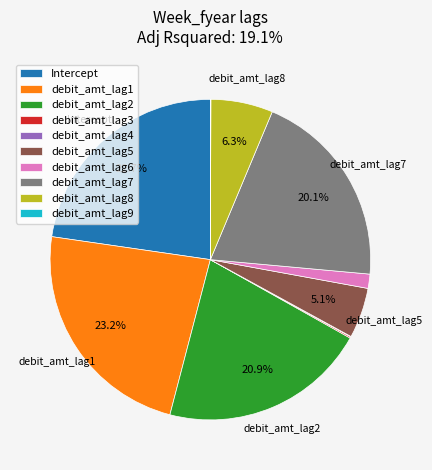

Which category has the biggest portion of the pie?

debit_amt_lag1